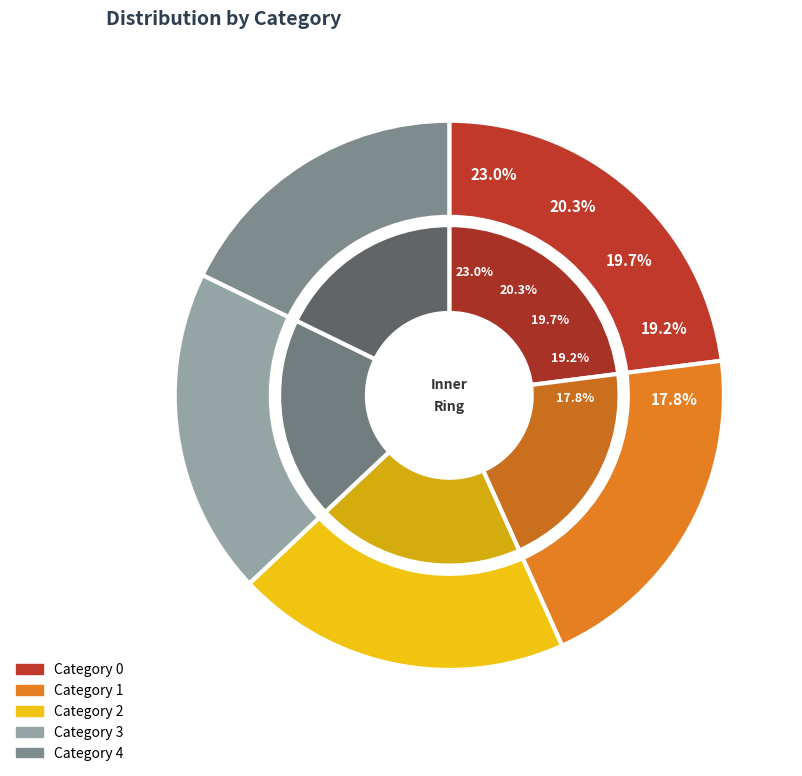

Is it true that 2 is 27% of the pie?

False